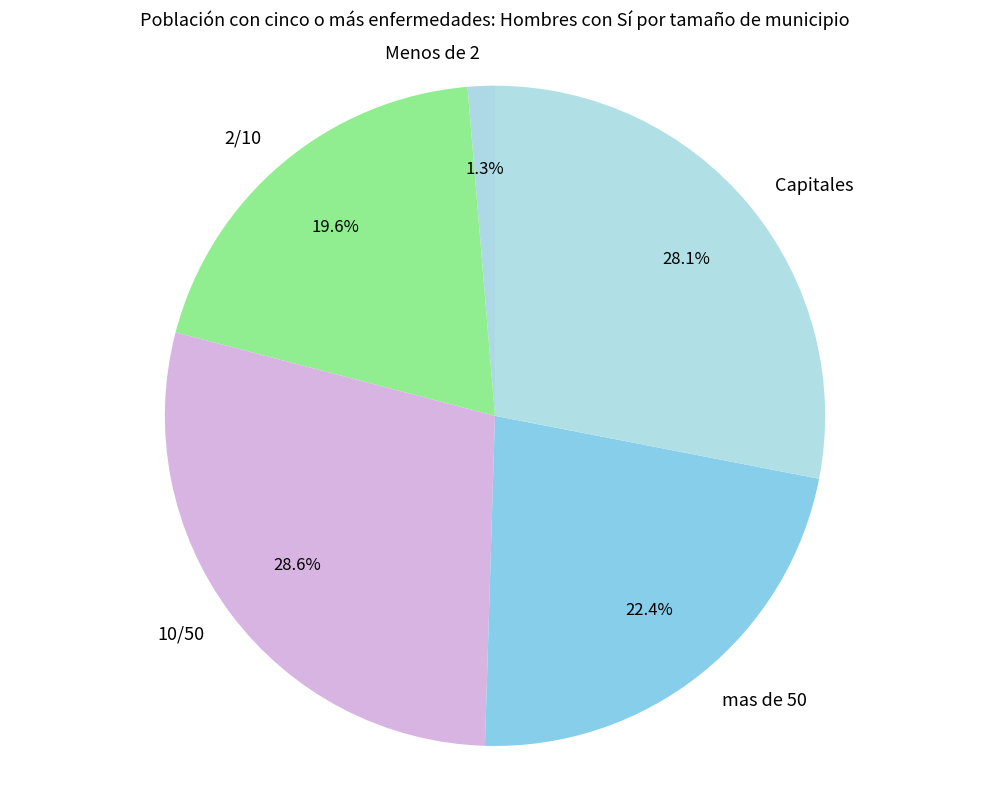

What is the ratio of the value at 2/10 to the value at mas de 50?

0.9